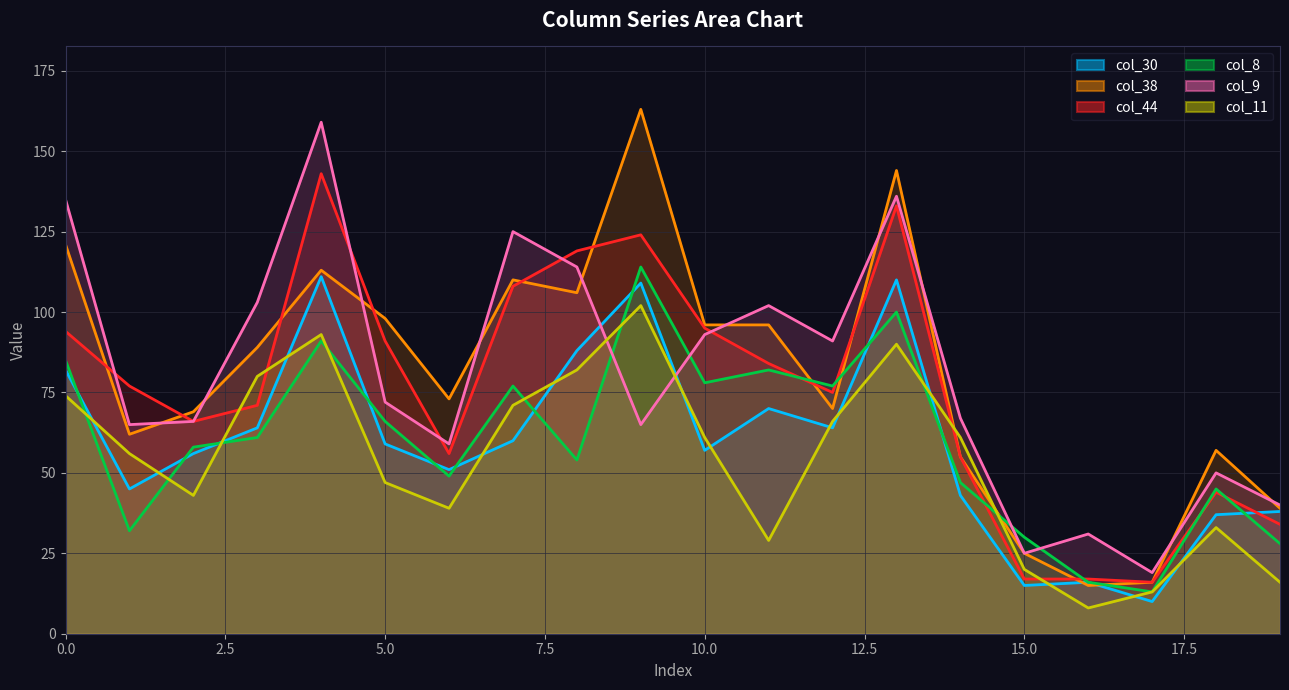

Where is the first local maximum for col_38?

4